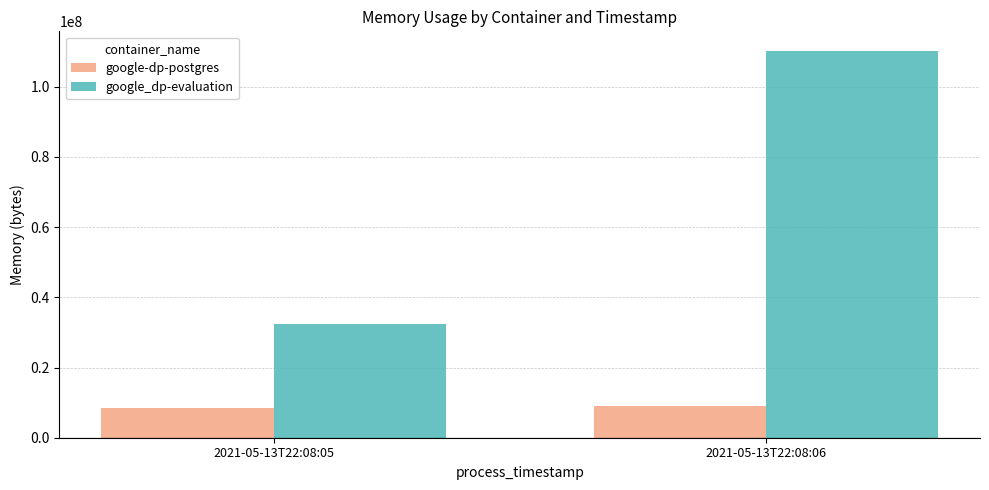

What are all the series names shown in the legend?

google-dp-postgres, google_dp-evaluation